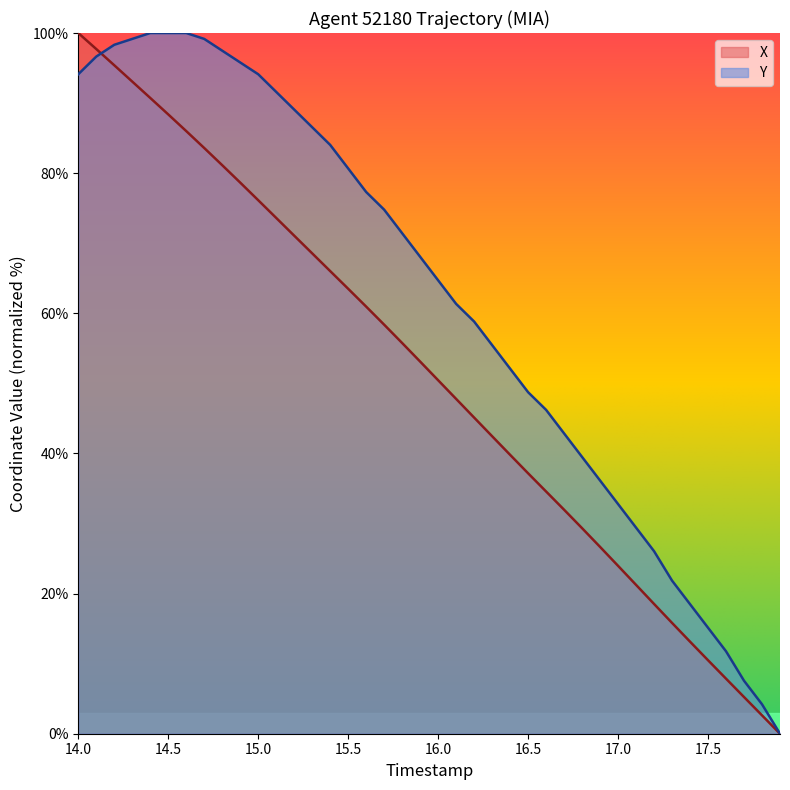

Which series has the largest total across all categories?

Y